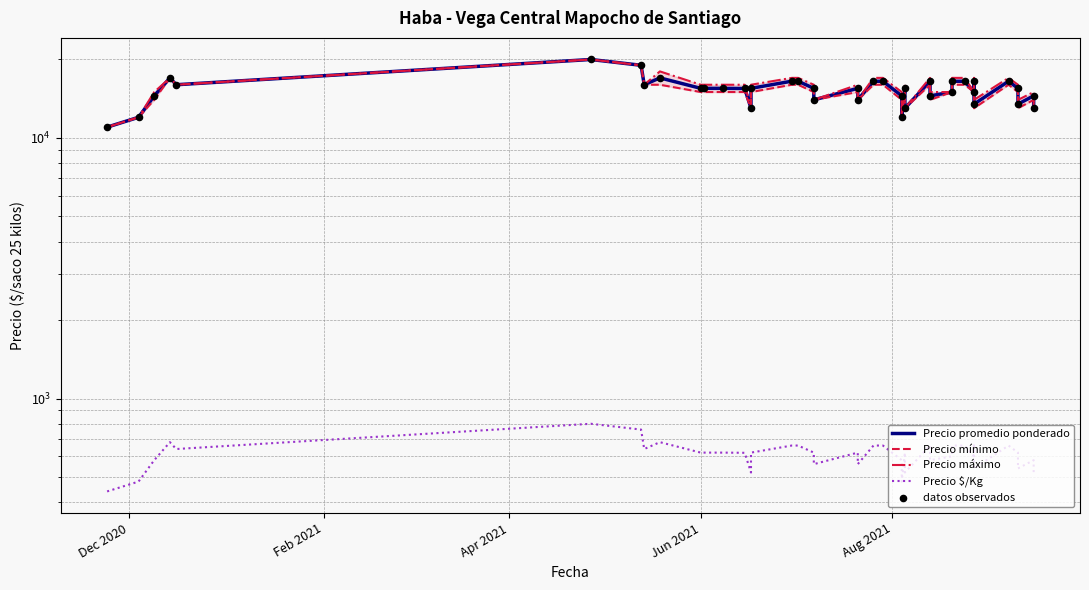

Is the value of datos observados at 17 greater than the value of Precio $/Kg at 35?

Yes